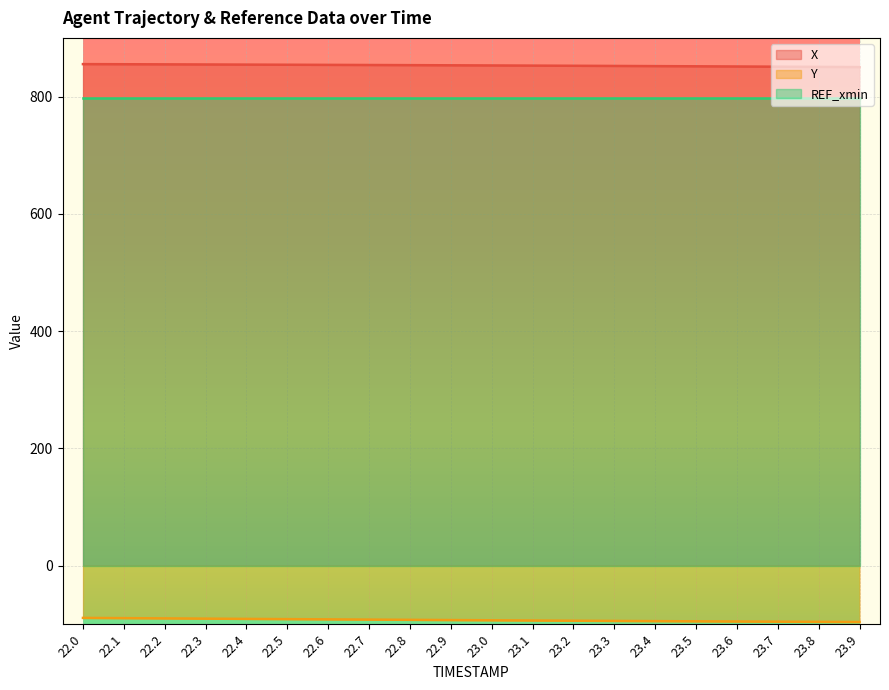

What position from the right is 22.0?

20